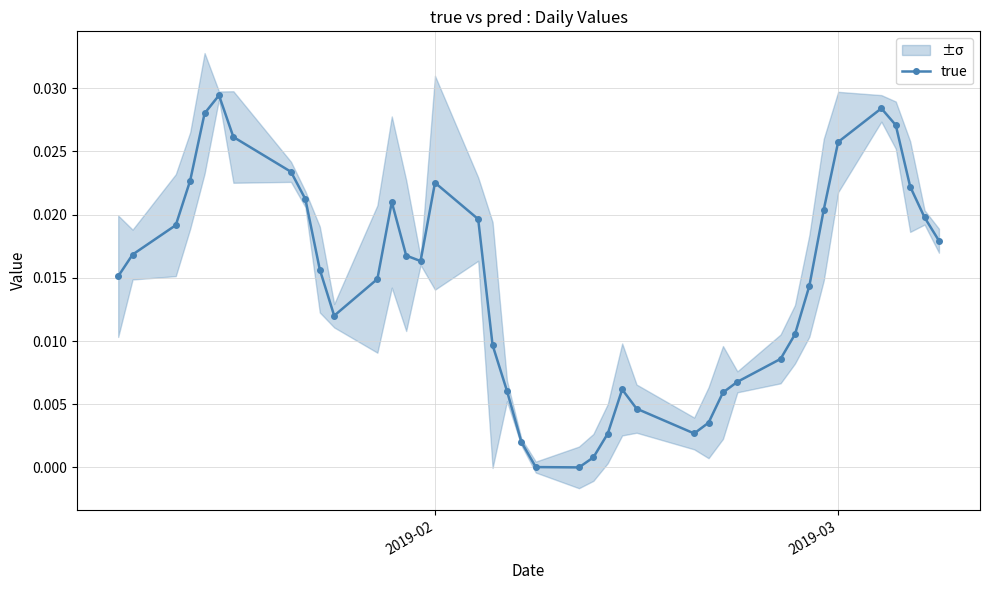

In true, how many points are higher than both neighbors (excluding endpoints)?

5